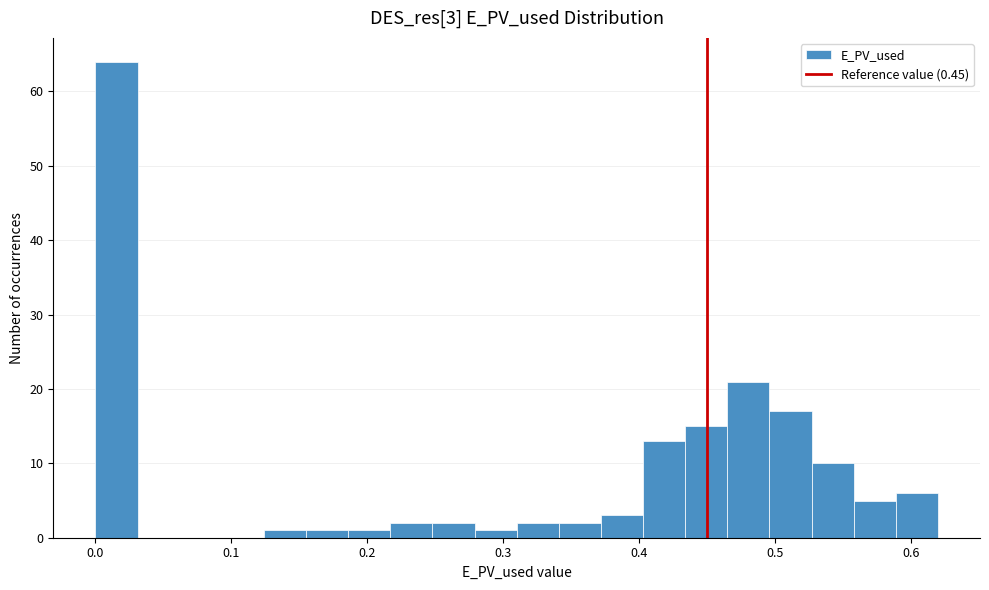

Read against the x-axis, roughly where is the centre of the tallest bar?

0.02